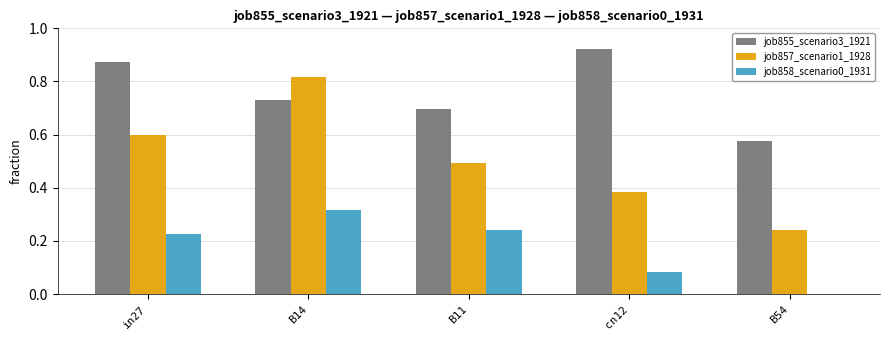

At which category does the chart reach its peak across all series?

cn12